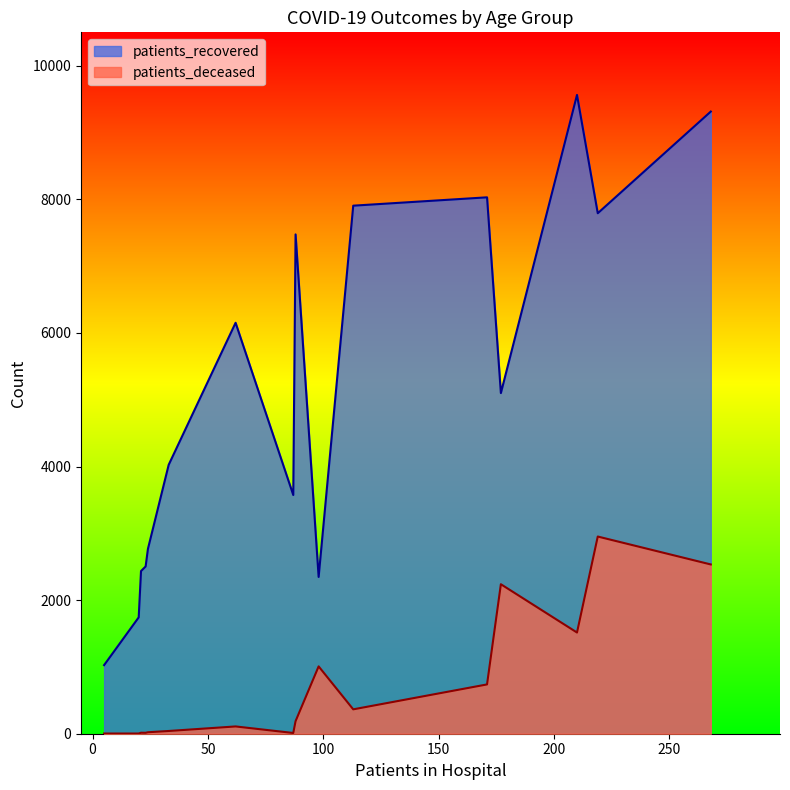

What is the difference between the maximum and minimum values in the patients_recovered series?

8536